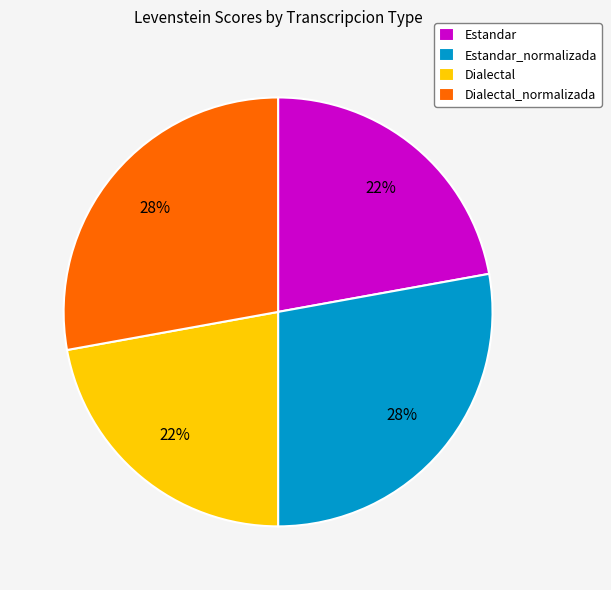

Is Dialectal_normalizada the majority of the pie?

No